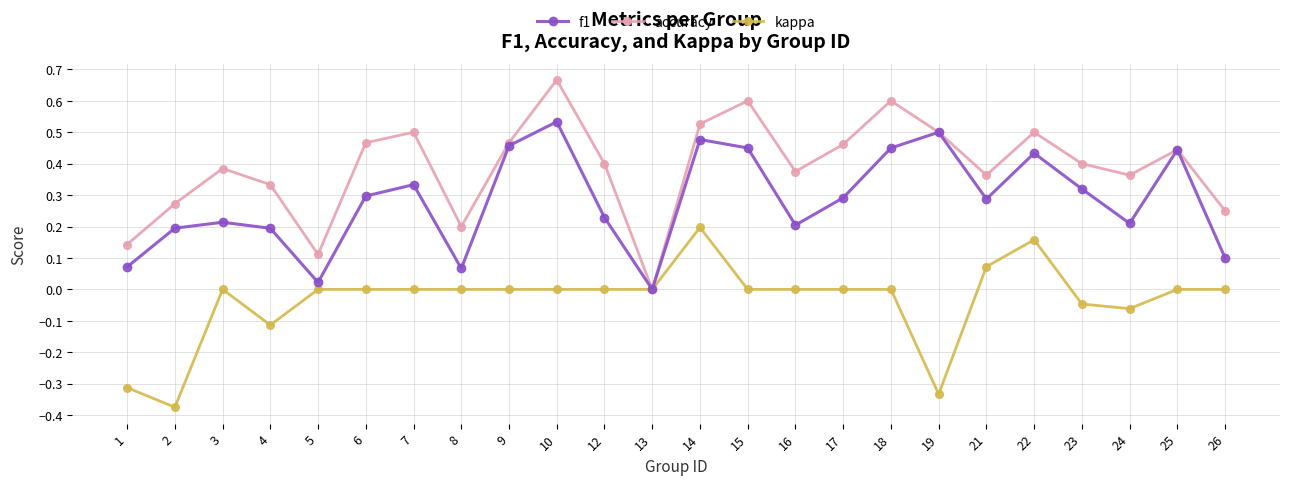

Which category has the lowest value in the accuracy series?

13